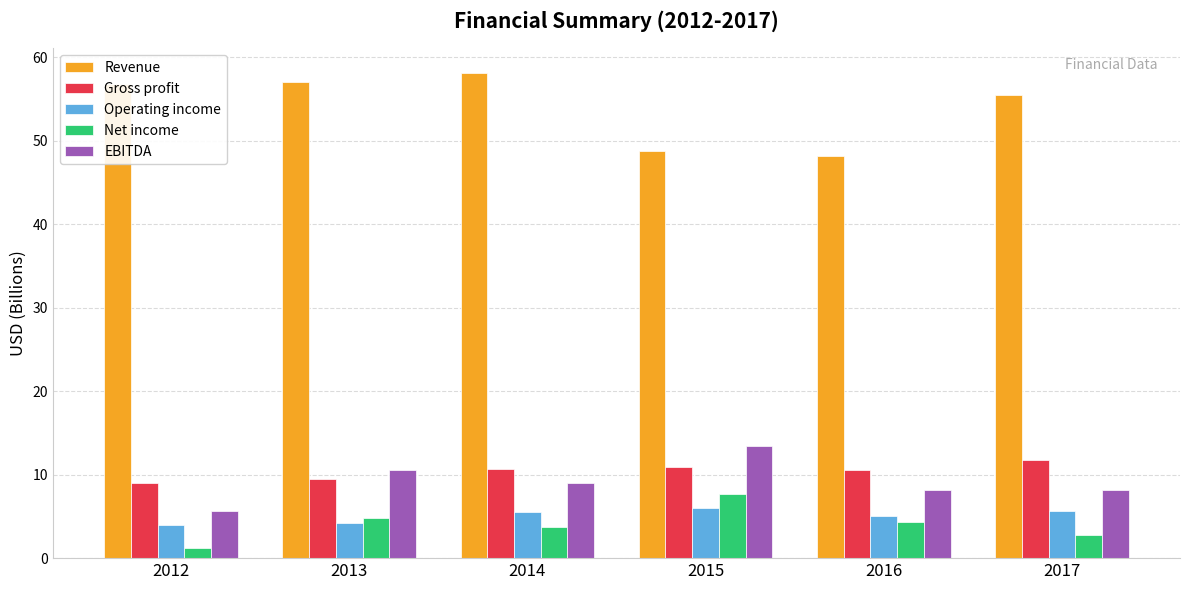

What is the sum of all Operating income values?

30.4